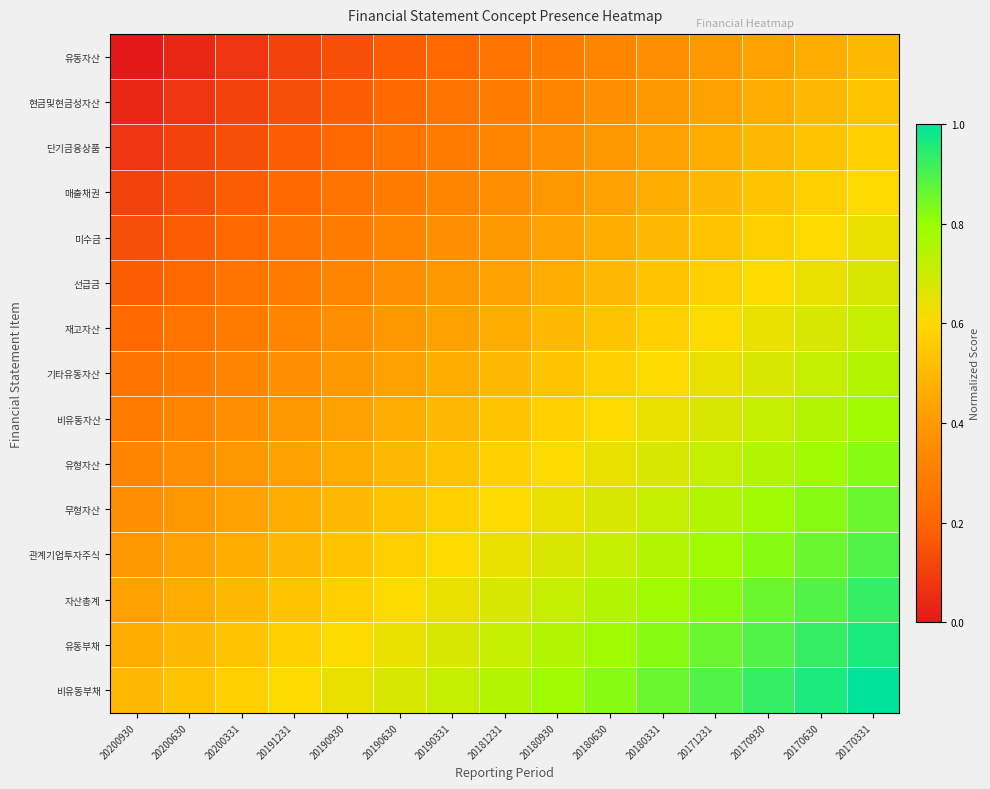

Reading left to right, list all the values displayed in this chart.

유동자산: 20200930=0.0	20200630=0.0	20200331=0.1	20191231=0.1	20190930=0.1	20190630=0.2	20190331=0.2	20181231=0.2	20180930=0.3	20180630=0.3	20180331=0.4	20171231=0.4	20170930=0.4	20170630=0.5	20170331=0.5
현금및현금성자산: 20200930=0.0	20200630=0.1	20200331=0.1	20191231=0.1	20190930=0.2	20190630=0.2	20190331=0.2	20181231=0.3	20180930=0.3	20180630=0.4	20180331=0.4	20171231=0.4	20170930=0.5	20170630=0.5	20170331=0.5
단기금융상품: 20200930=0.1	20200630=0.1	20200331=0.1	20191231=0.2	20190930=0.2	20190630=0.2	20190331=0.3	20181231=0.3	20180930=0.4	20180630=0.4	20180331=0.4	20171231=0.5	20170930=0.5	20170630=0.5	20170331=0.6
매출채권: 20200930=0.1	20200630=0.1	20200331=0.2	20191231=0.2	20190930=0.2	20190630=0.3	20190331=0.3	20181231=0.4	20180930=0.4	20180630=0.4	20180331=0.5	20171231=0.5	20170930=0.5	20170630=0.6	20170331=0.6
미수금: 20200930=0.1	20200630=0.2	20200331=0.2	20191231=0.2	20190930=0.3	20190630=0.3	20190331=0.4	20181231=0.4	20180930=0.4	20180630=0.5	20180331=0.5	20171231=0.5	20170930=0.6	20170630=0.6	20170331=0.6
선급금: 20200930=0.2	20200630=0.2	20200331=0.2	20191231=0.3	20190930=0.3	20190630=0.4	20190331=0.4	20181231=0.4	20180930=0.5	20180630=0.5	20180331=0.5	20171231=0.6	20170930=0.6	20170630=0.6	20170331=0.7
재고자산: 20200930=0.2	20200630=0.2	20200331=0.3	20191231=0.3	20190930=0.4	20190630=0.4	20190331=0.4	20181231=0.5	20180930=0.5	20180630=0.5	20180331=0.6	20171231=0.6	20170930=0.6	20170630=0.7	20170331=0.7
기타유동자산: 20200930=0.2	20200630=0.3	20200331=0.3	20191231=0.4	20190930=0.4	20190630=0.4	20190331=0.5	20181231=0.5	20180930=0.5	20180630=0.6	20180331=0.6	20171231=0.6	20170930=0.7	20170630=0.7	20170331=0.8
비유동자산: 20200930=0.3	20200630=0.3	20200331=0.4	20191231=0.4	20190930=0.4	20190630=0.5	20190331=0.5	20181231=0.5	20180930=0.6	20180630=0.6	20180331=0.6	20171231=0.7	20170930=0.7	20170630=0.8	20170331=0.8
유형자산: 20200930=0.3	20200630=0.4	20200331=0.4	20191231=0.4	20190930=0.5	20190630=0.5	20190331=0.5	20181231=0.6	20180930=0.6	20180630=0.6	20180331=0.7	20171231=0.7	20170930=0.8	20170630=0.8	20170331=0.8
무형자산: 20200930=0.4	20200630=0.4	20200331=0.4	20191231=0.5	20190930=0.5	20190630=0.5	20190331=0.6	20181231=0.6	20180930=0.6	20180630=0.7	20180331=0.7	20171231=0.8	20170930=0.8	20170630=0.8	20170331=0.9
관계기업투자주식: 20200930=0.4	20200630=0.4	20200331=0.5	20191231=0.5	20190930=0.5	20190630=0.6	20190331=0.6	20181231=0.6	20180930=0.7	20180630=0.7	20180331=0.8	20171231=0.8	20170930=0.8	20170630=0.9	20170331=0.9
자산총계: 20200930=0.4	20200630=0.5	20200331=0.5	20191231=0.5	20190930=0.6	20190630=0.6	20190331=0.6	20181231=0.7	20180930=0.7	20180630=0.8	20180331=0.8	20171231=0.8	20170930=0.9	20170630=0.9	20170331=0.9
유동부채: 20200930=0.5	20200630=0.5	20200331=0.5	20191231=0.6	20190930=0.6	20190630=0.6	20190331=0.7	20181231=0.7	20180930=0.8	20180630=0.8	20180331=0.8	20171231=0.9	20170930=0.9	20170630=0.9	20170331=1.0
비유동부채: 20200930=0.5	20200630=0.5	20200331=0.6	20191231=0.6	20190930=0.6	20190630=0.7	20190331=0.7	20181231=0.8	20180930=0.8	20180630=0.8	20180331=0.9	20171231=0.9	20170930=0.9	20170630=1.0	20170331=1.0